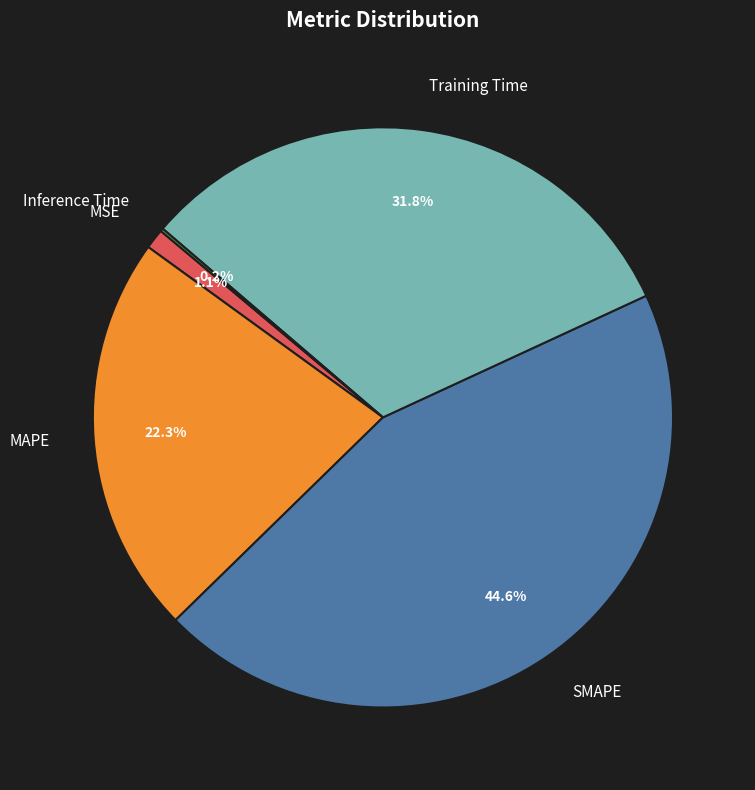

Between MSE and SMAPE, which is larger?

SMAPE